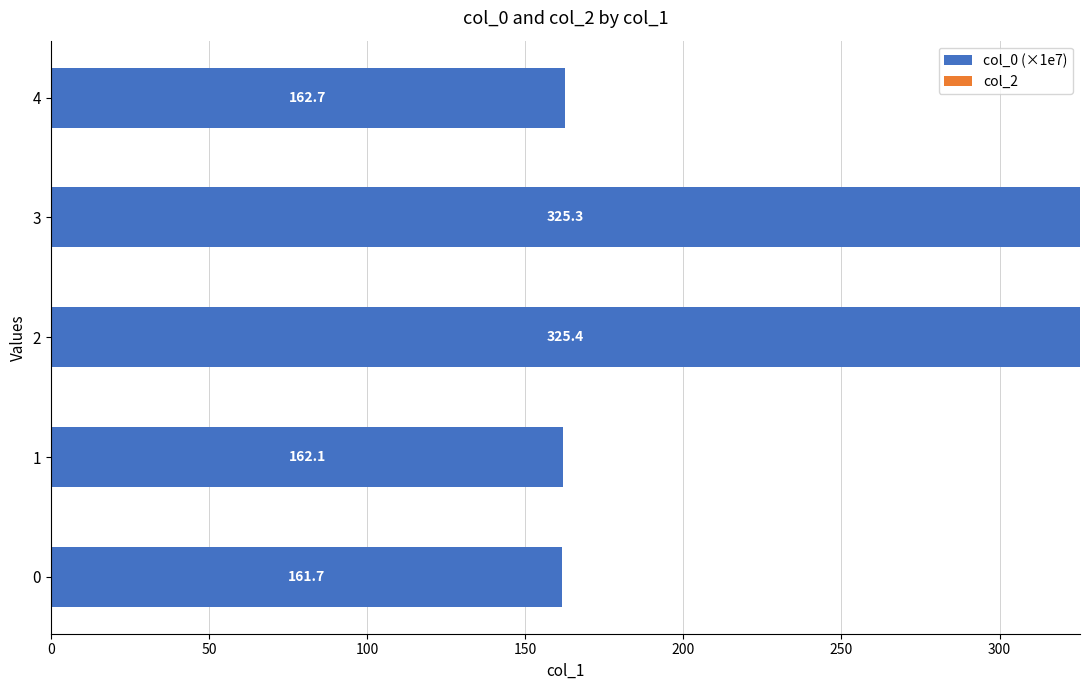

Approximately how many times larger is the value at 1 compared to 2?

0.5